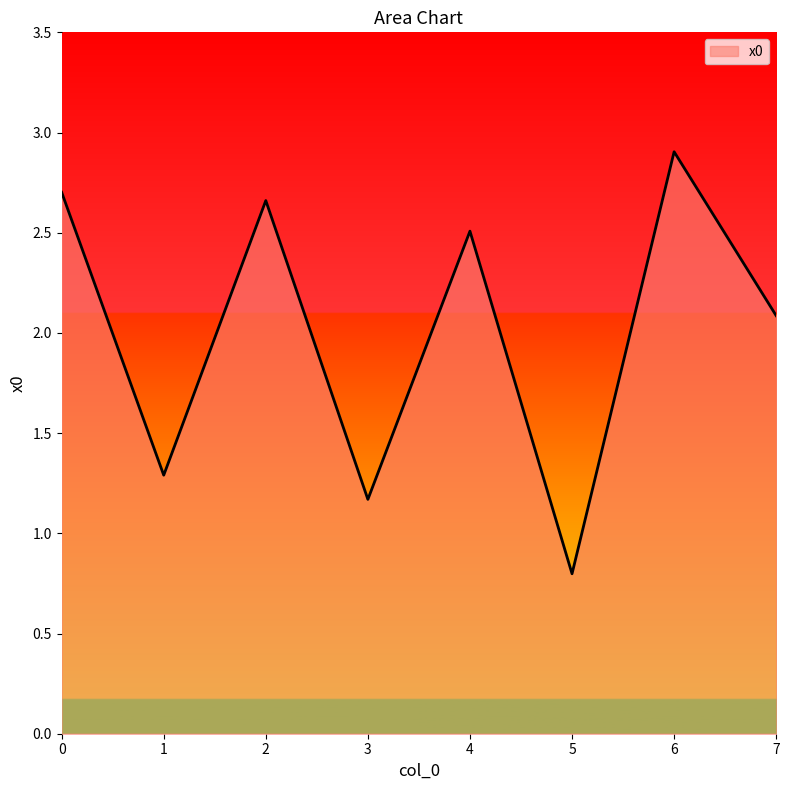

At which category does the data reach its first local valley?

1